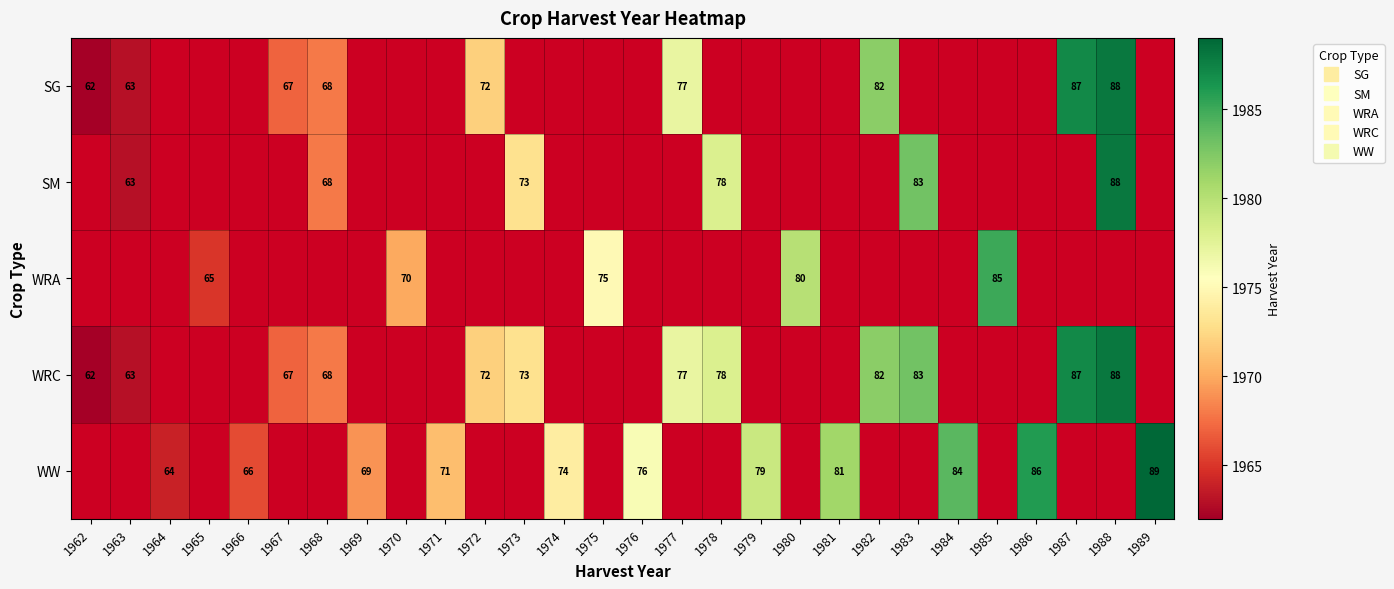

How many data points does each series have?

28